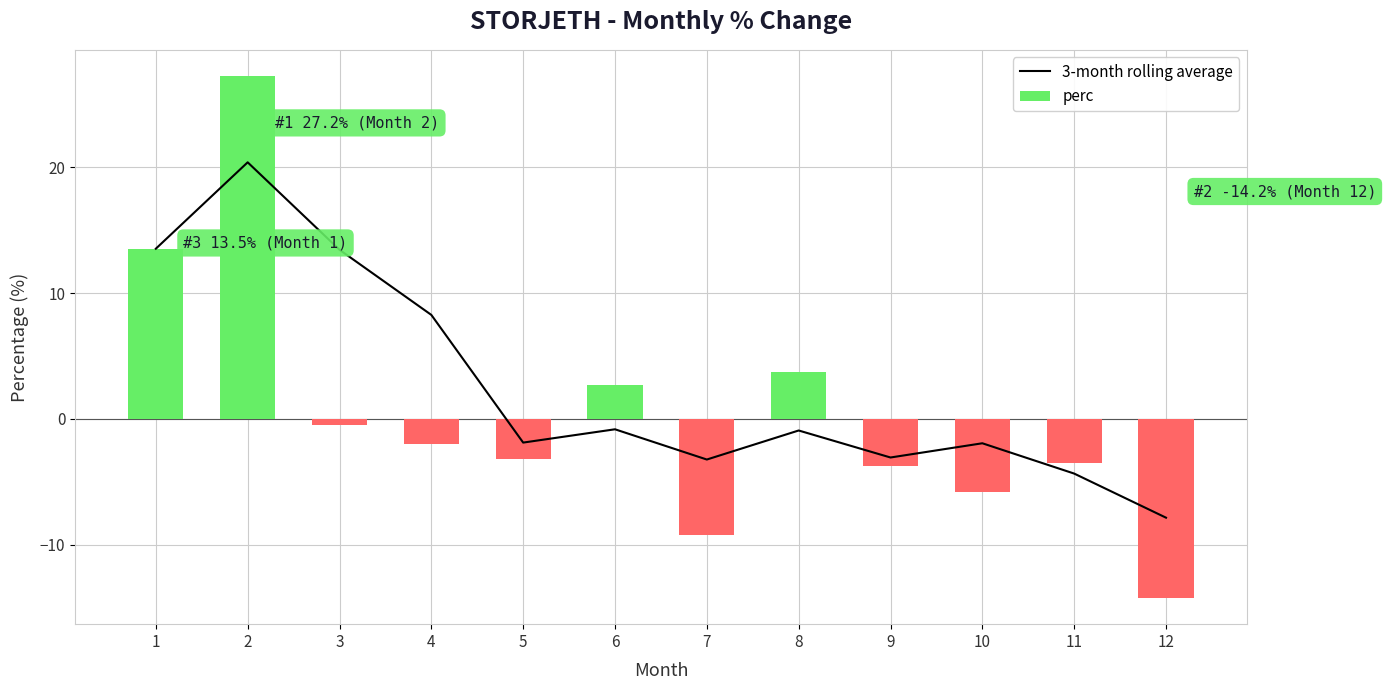

What is the difference between the highest and lowest values at 3?

13.9